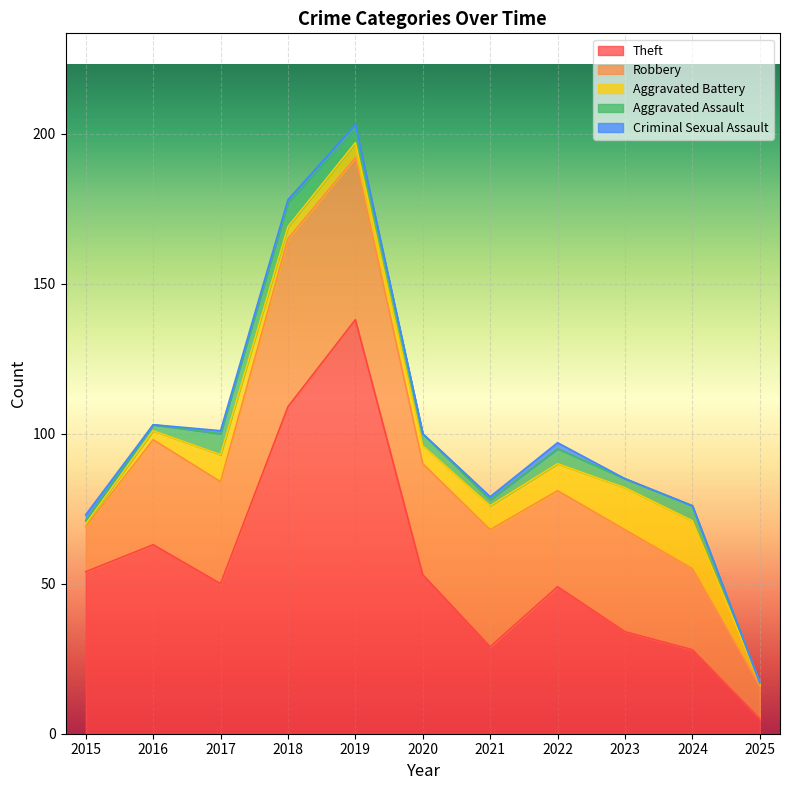

How many values in the Criminal Sexual Assault series are below 1?

5